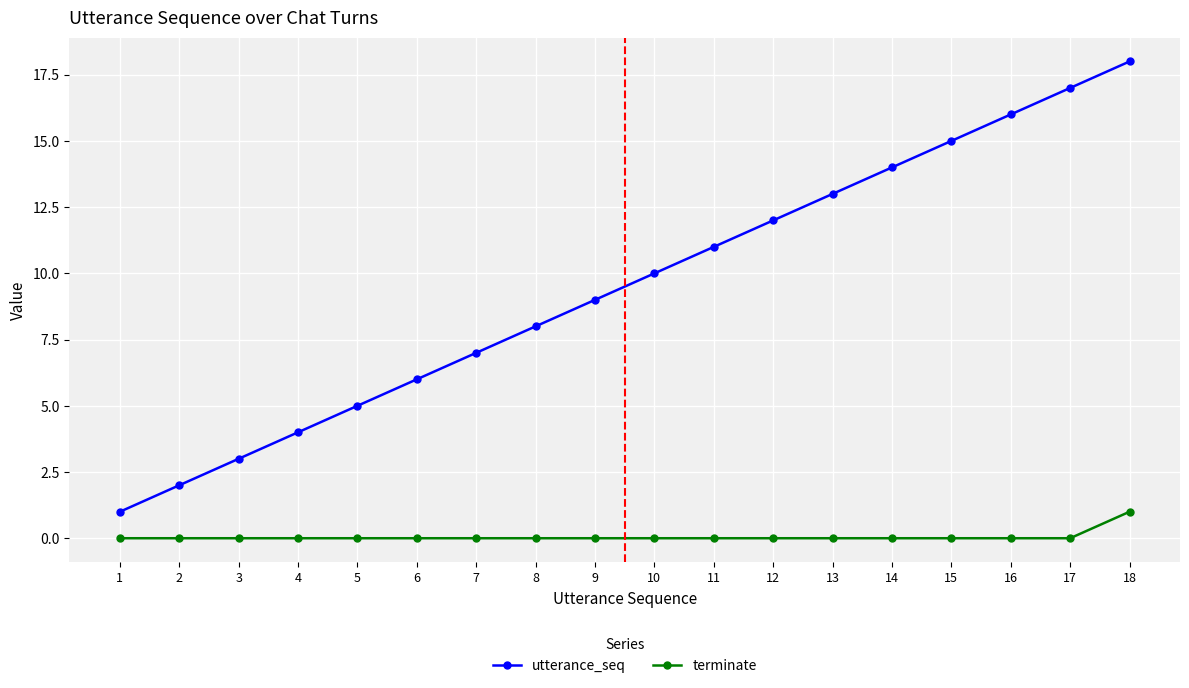

Does the chart have visible grid lines?

Yes